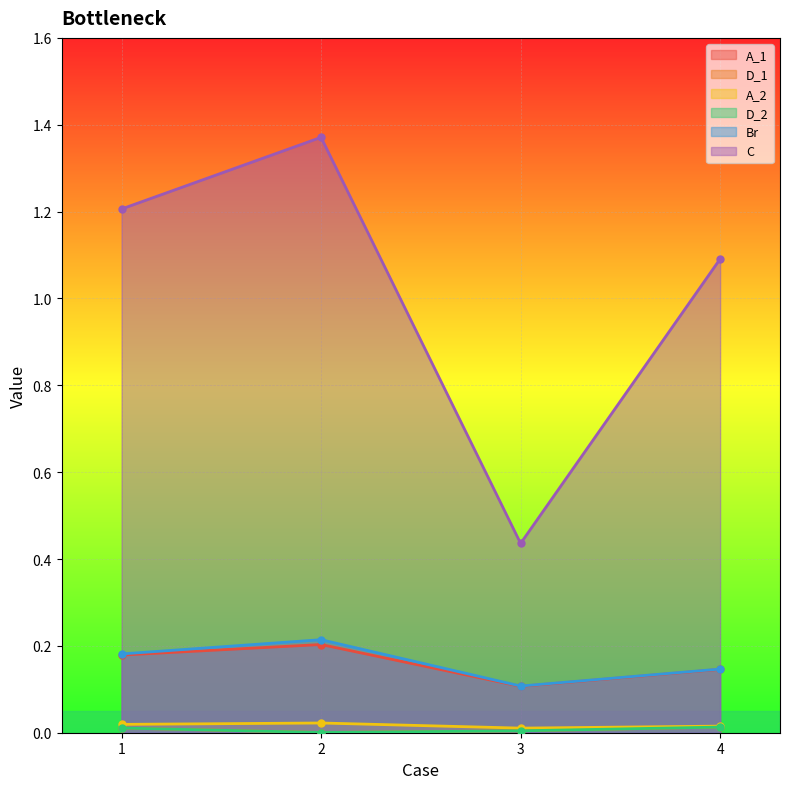

Reading left to right, list all the values displayed in this chart.

A_1: 0.2	0.2	0.1	0.1
D_1: 0.0	0.0	0.0	0.0
A_2: 0.0	0.0	0.0	0.0
D_2: 0.0	0.0	0.0	0.0
Br: 0.2	0.2	0.1	0.1
C: 1.2	1.4	0.4	1.1